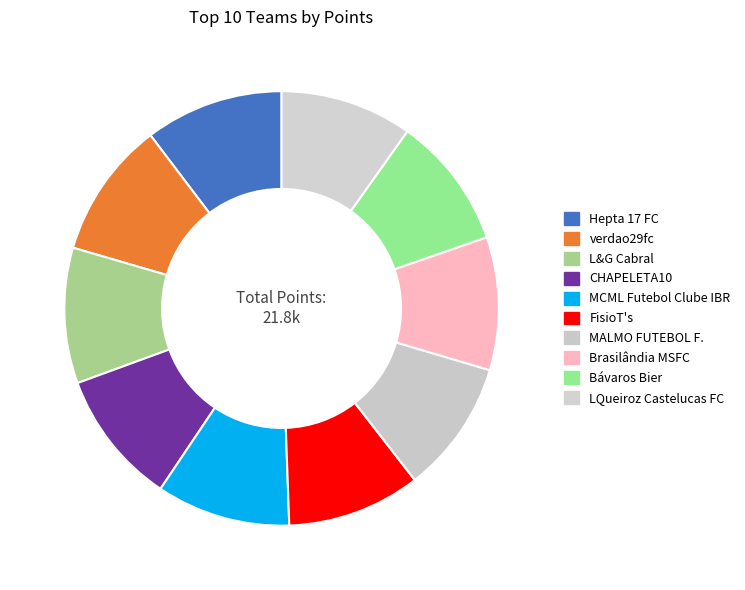

Which has a higher value, MALMO FUTEBOL F. or MCML Futebol Clube IBR?

MCML Futebol Clube IBR